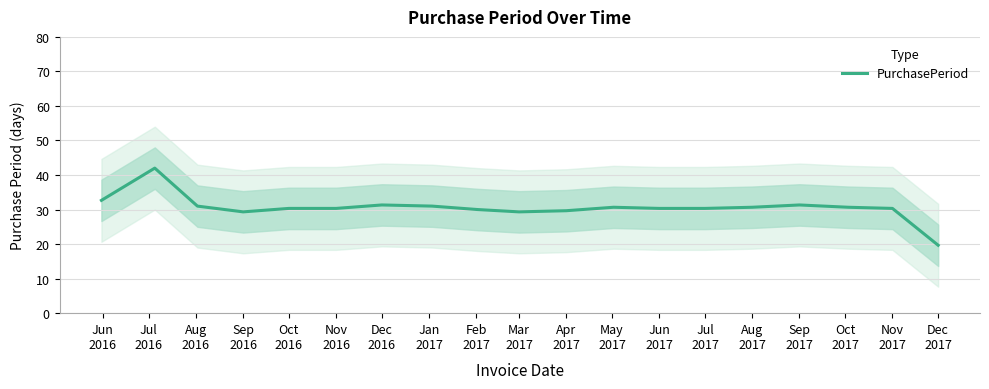

Reading left to right, what are all the values shown in this chart?

32.7	42.0	31.0	29.3	30.3	30.3	31.3	31.0	30.0	29.3	29.7	30.7	30.3	30.3	30.7	31.3	30.7	30.3	19.7